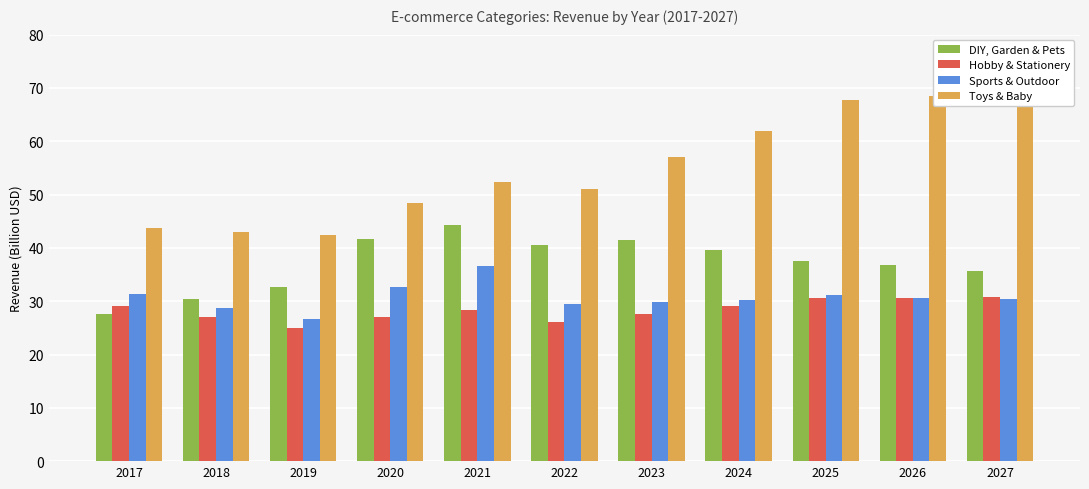

At how many categories does at least one series exceed 57?

4